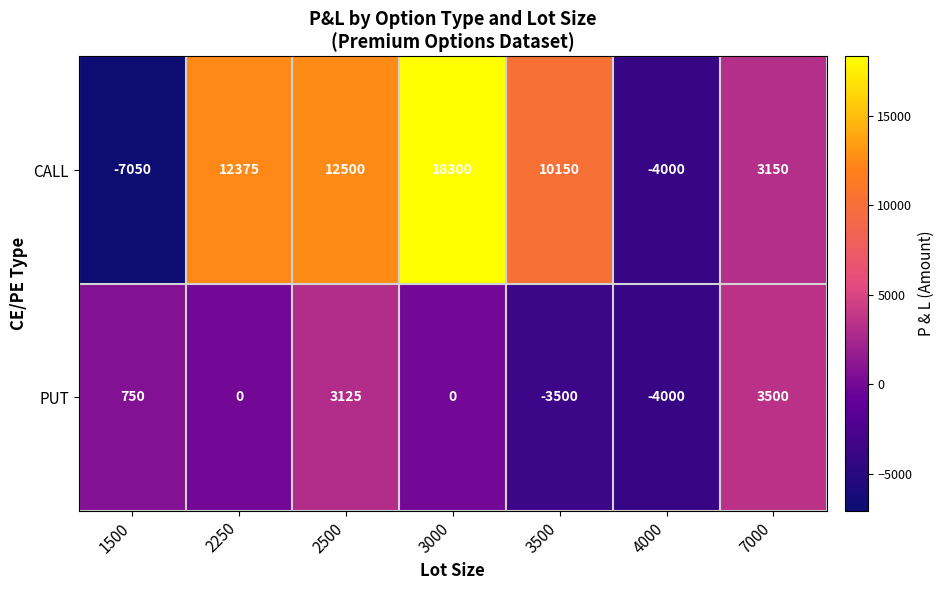

At 7000, list the series in order from largest to smallest.

PUT, CALL